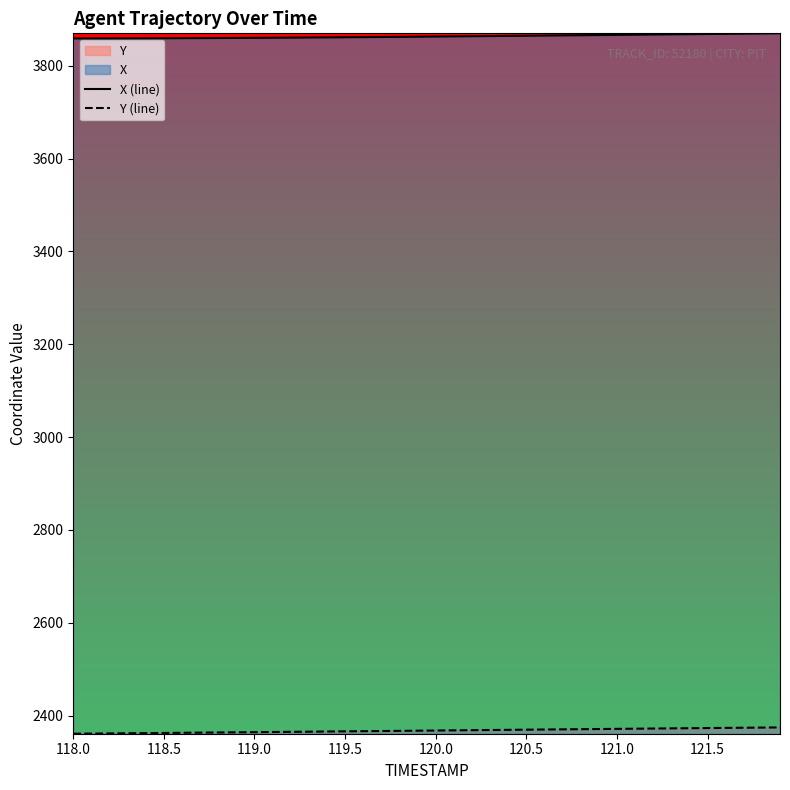

True or false: X (line) has a value of 3866.3 at 121.0.

True